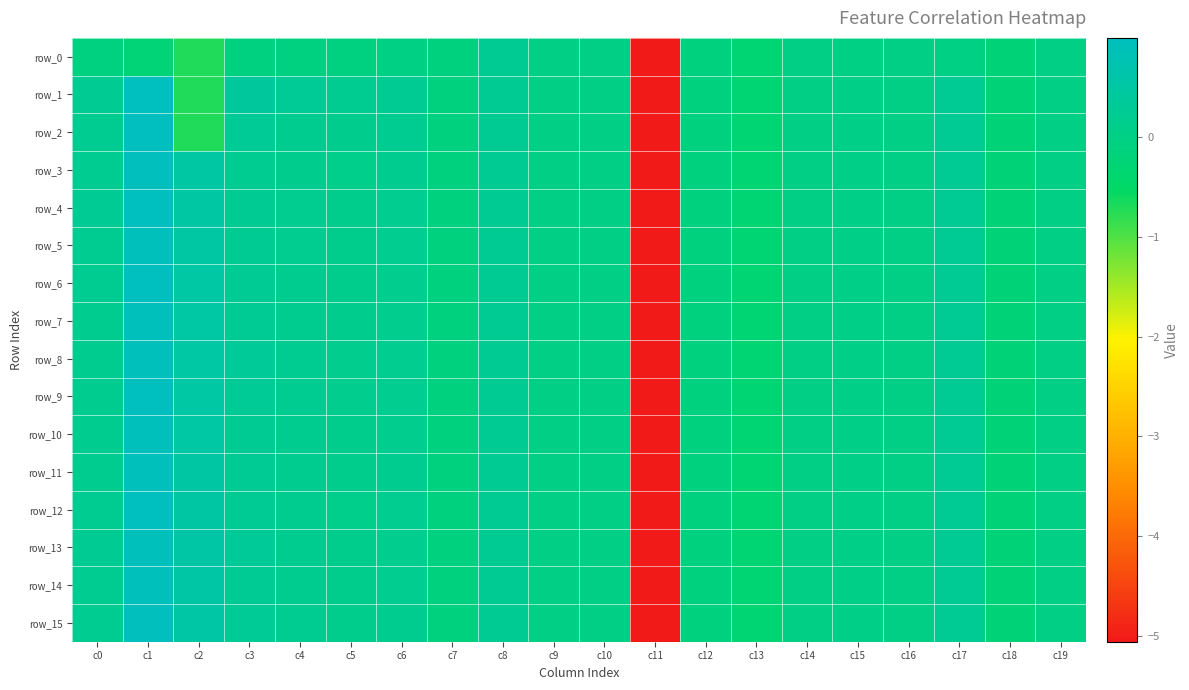

What is the maximum value for row_11?

0.9